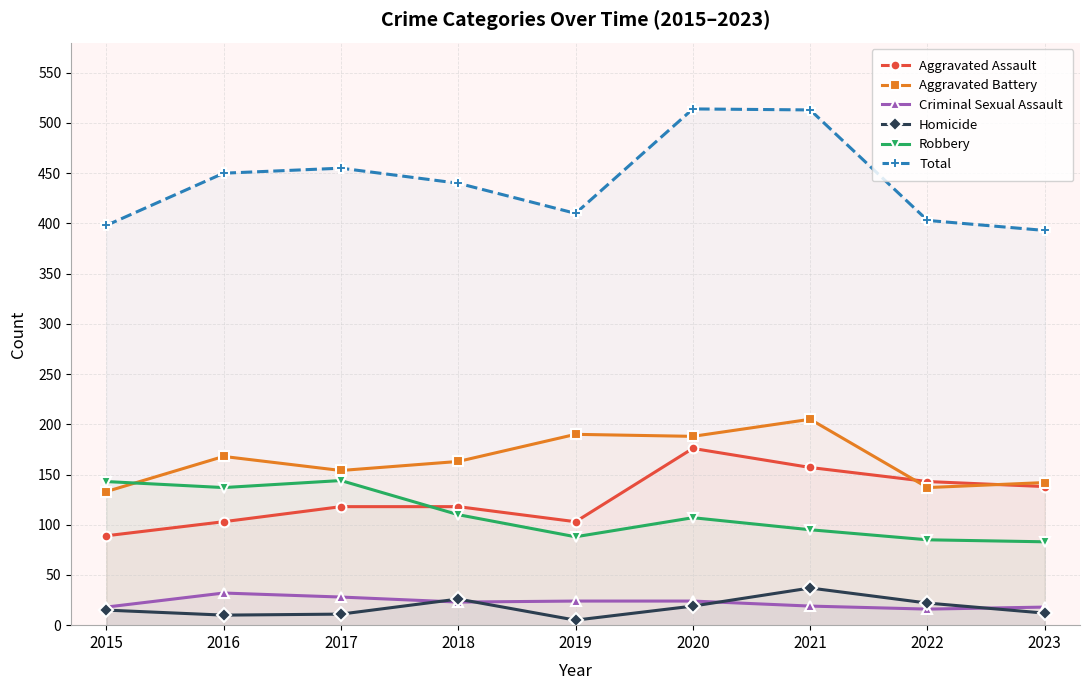

What is the sum of all Total values?

3976